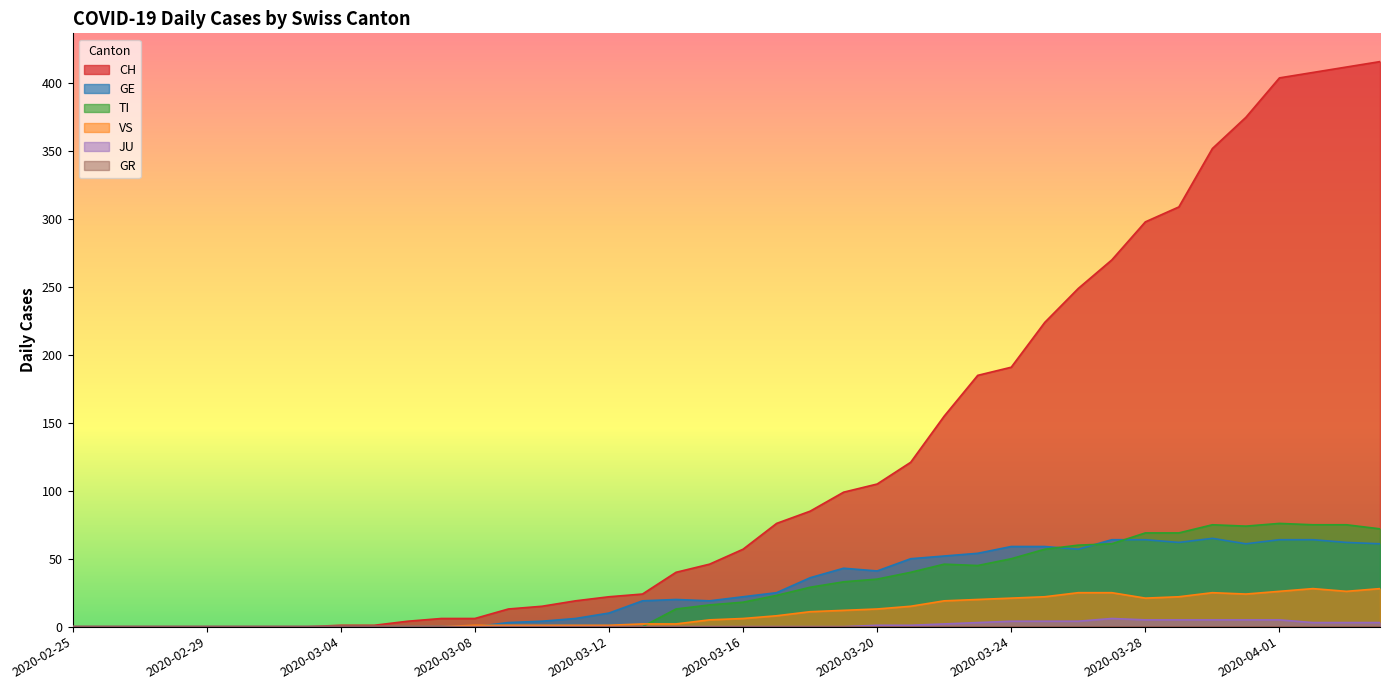

Where is the first local maximum for GE?

2020-03-14